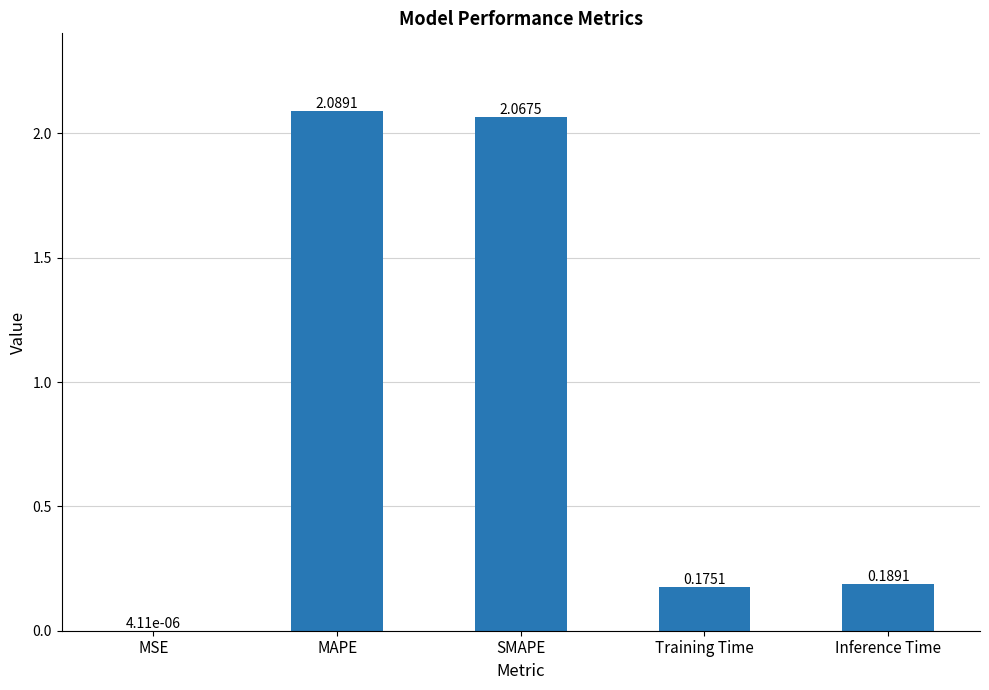

Where is the data nearest to the value 1?

Inference Time